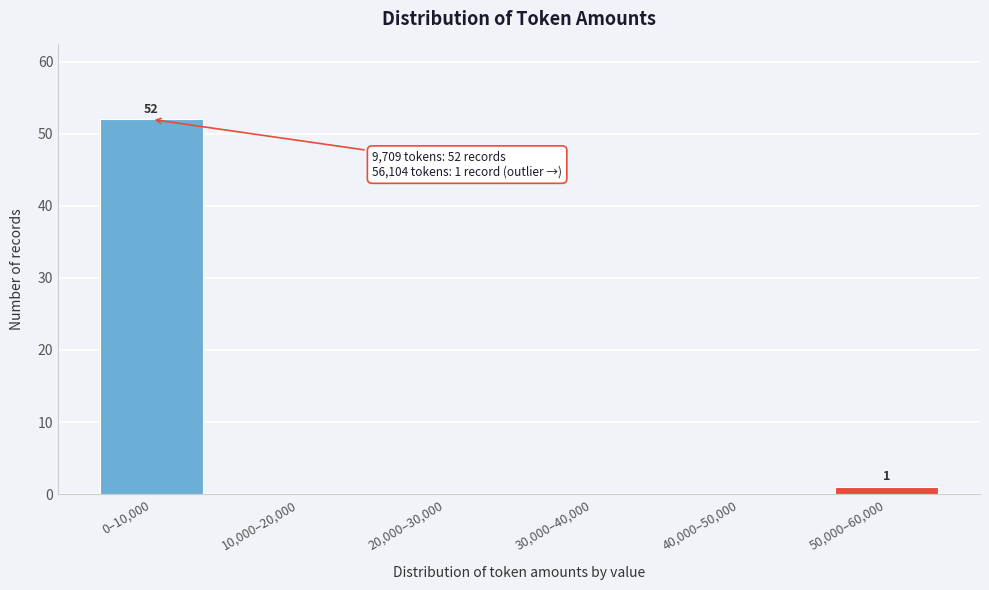

Reading left to right, transcribe all the data shown in this chart.

0–10,000=52	10,000–20,000=0	20,000–30,000=0	30,000–40,000=0	40,000–50,000=0	50,000–60,000=1